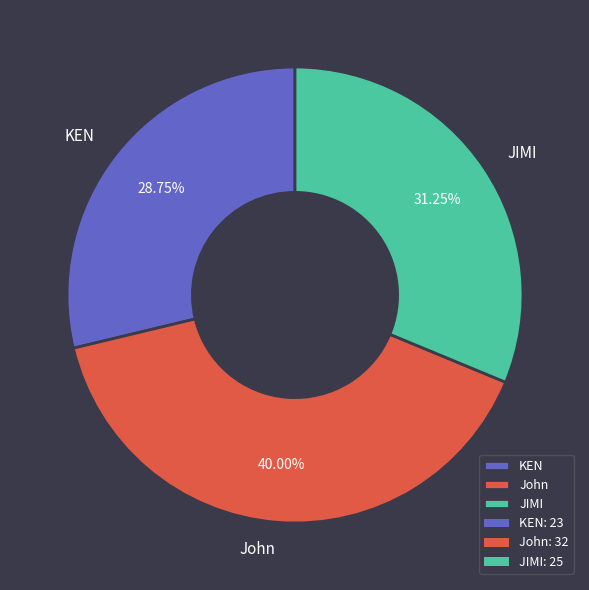

Does any single category account for the majority?

No